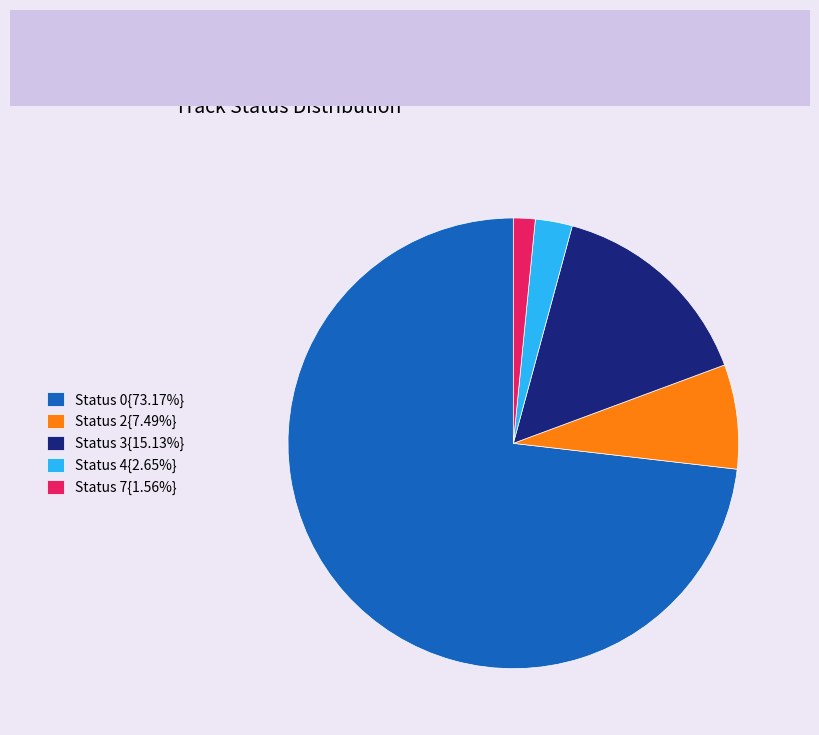

Is the sum of Status 4{2.65%} and Status 0{73.17%} greater than half?

Yes